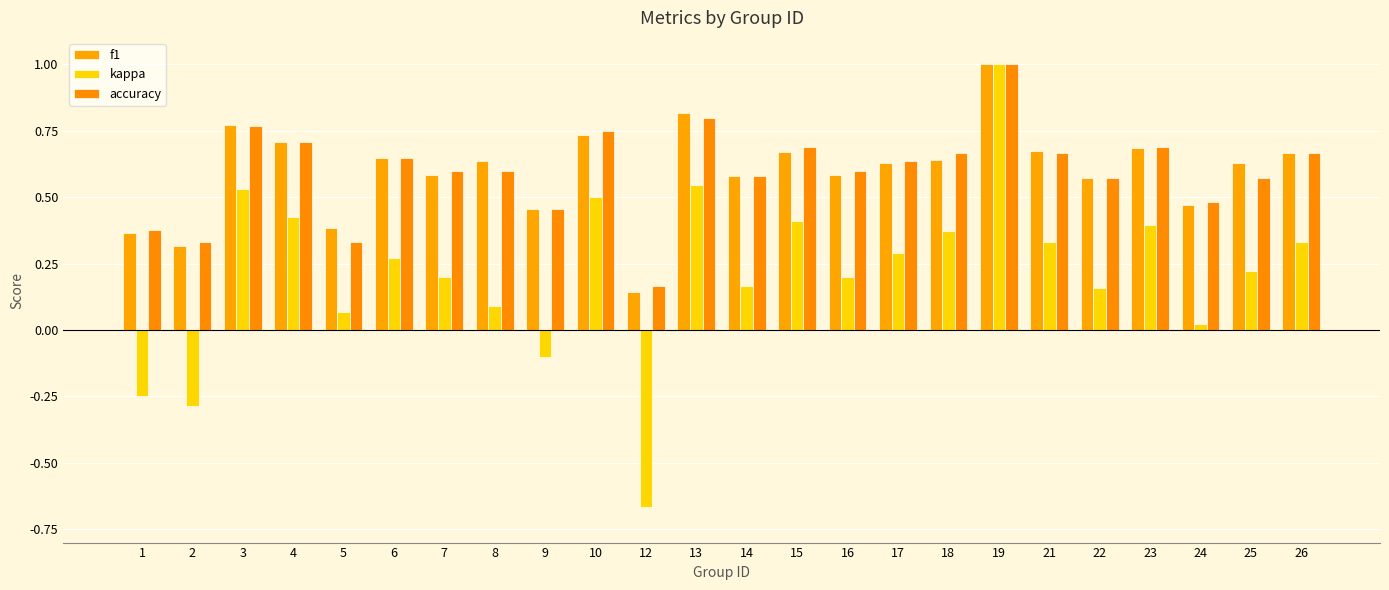

At which label does kappa reach its peak?

19